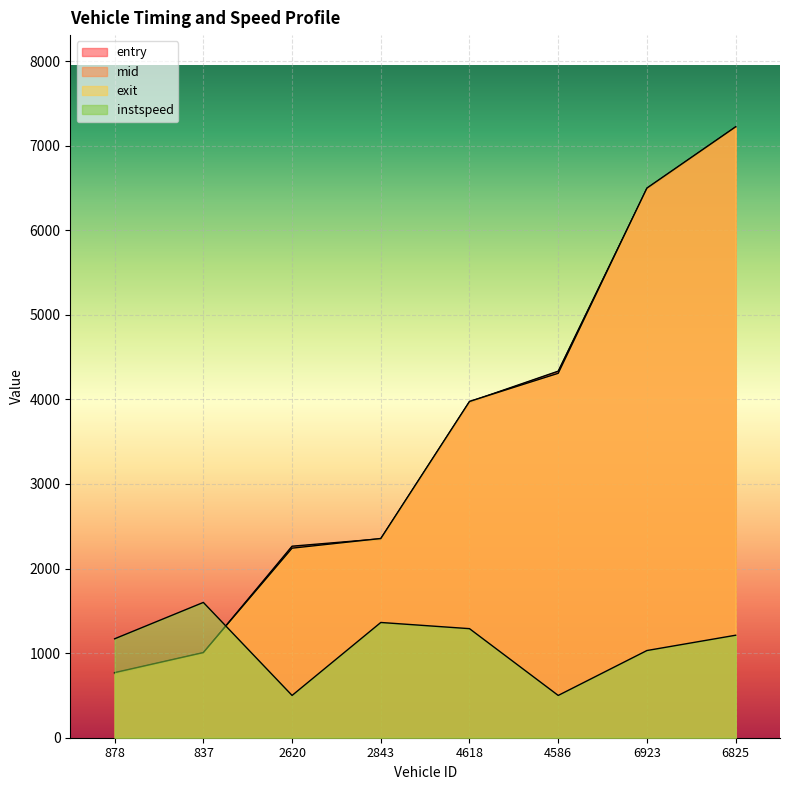

What is the sum of the exit values at 2620 and 837?

3247.9